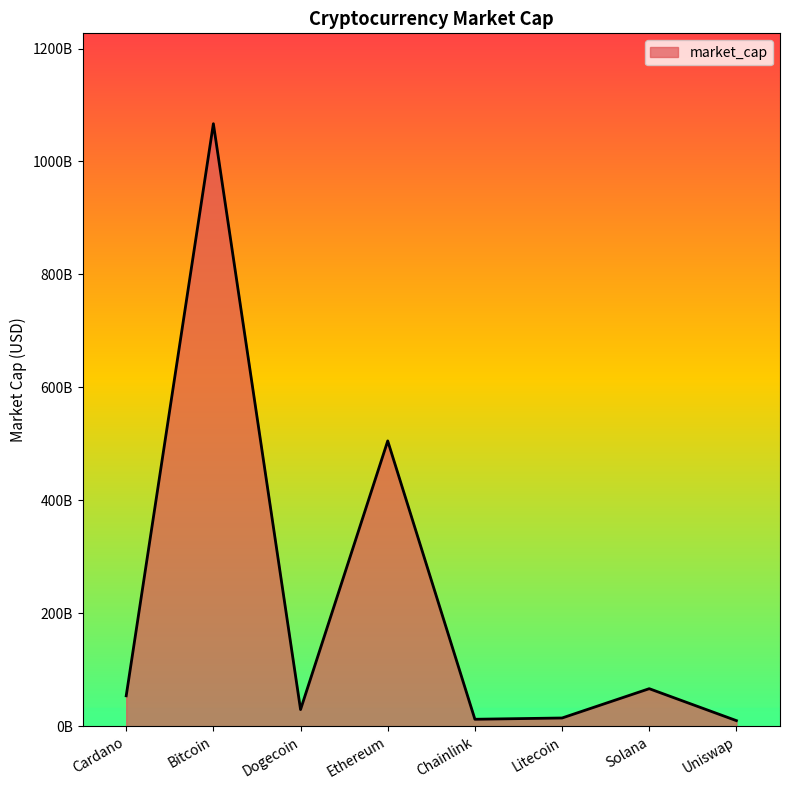

What is the value of the 7th point from the left?

66458707281